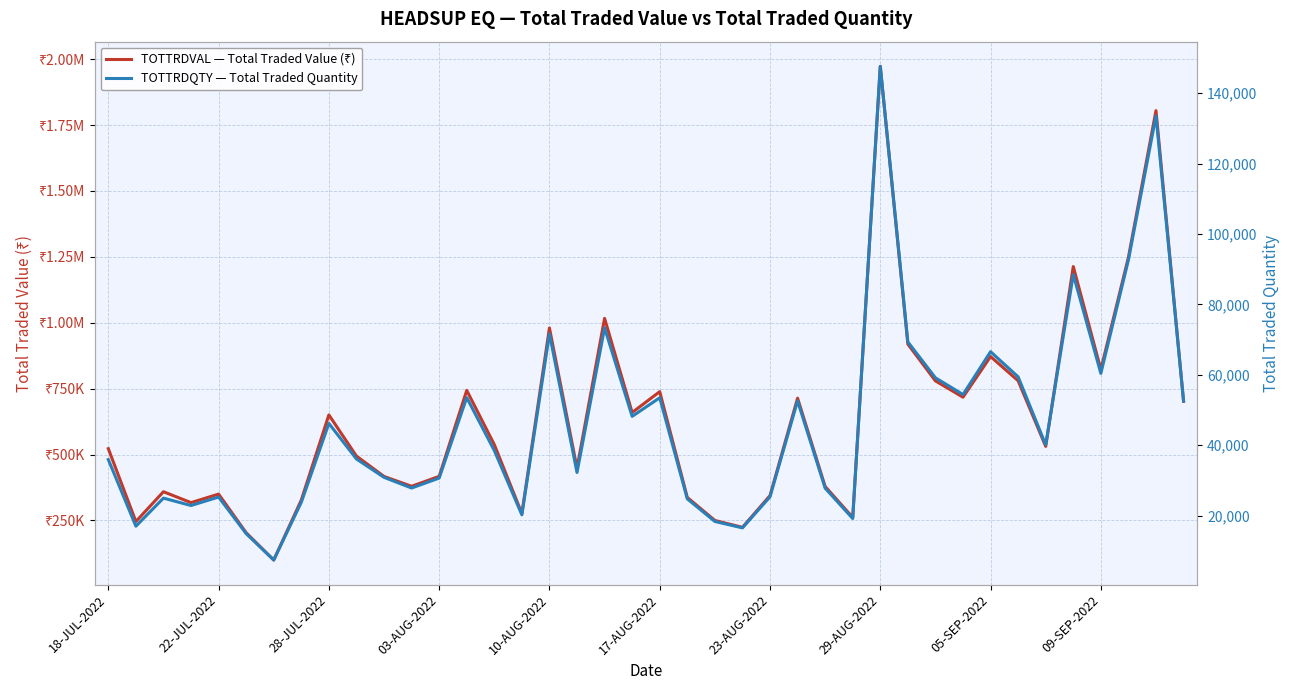

The value of TOTTRDQTY — Total Traded Quantity at 22 is 32563.3. True or false?

False